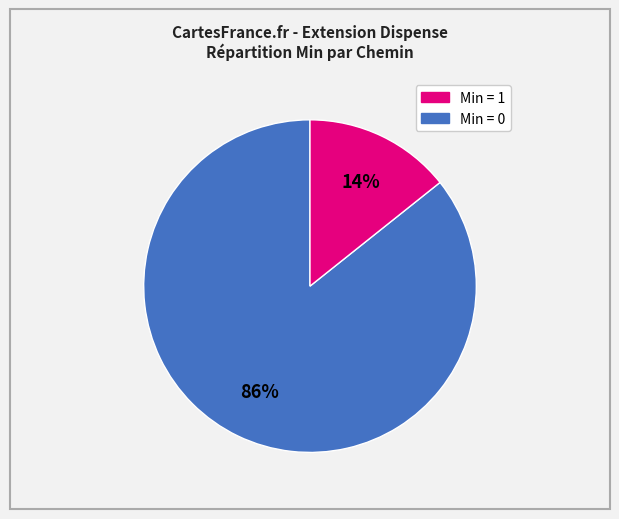

To the nearest percent, what is the average slice percentage?

50%